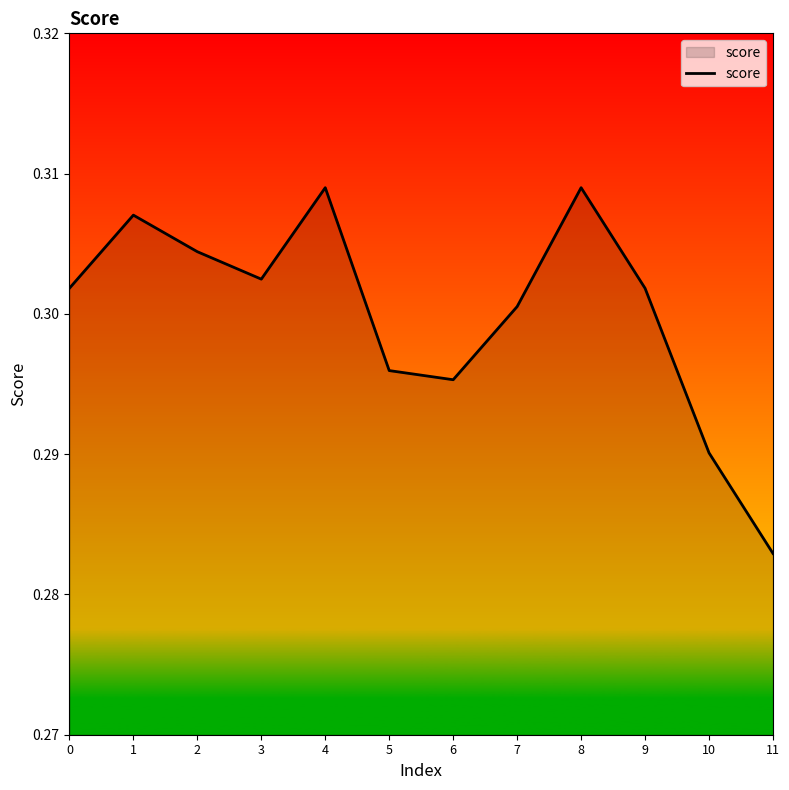

Where is the data nearest to the value 0?

11